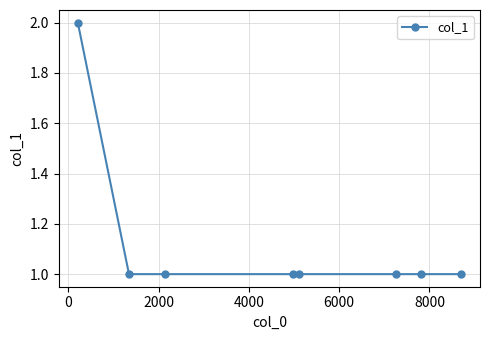

Reading left to right, extract all data points from this chart.

2	1	1	1	1	1	1	1